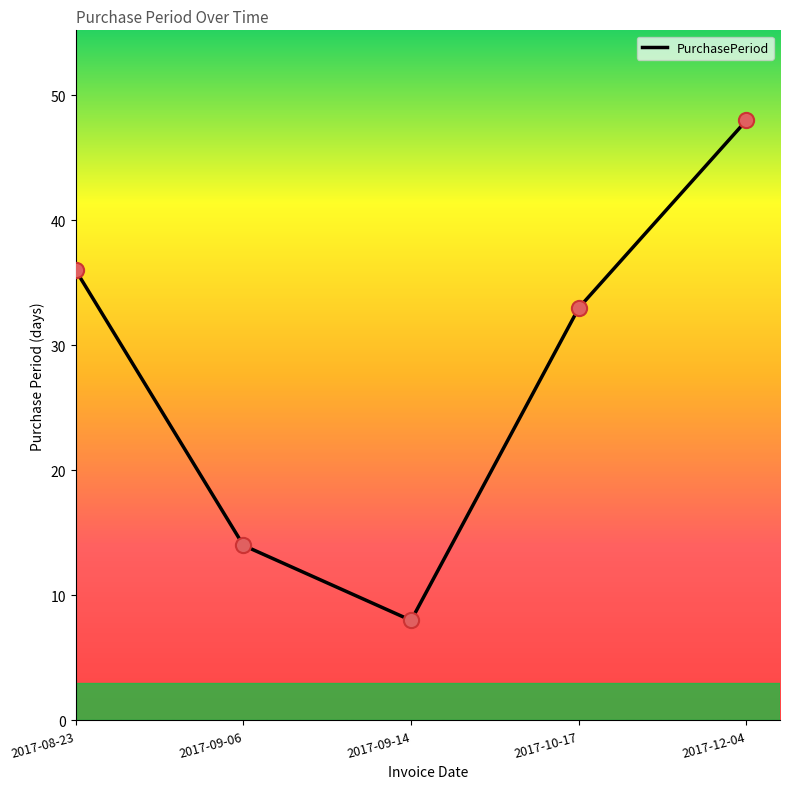

What is the change in value from 2017-08-23 to 2017-09-06?

-22